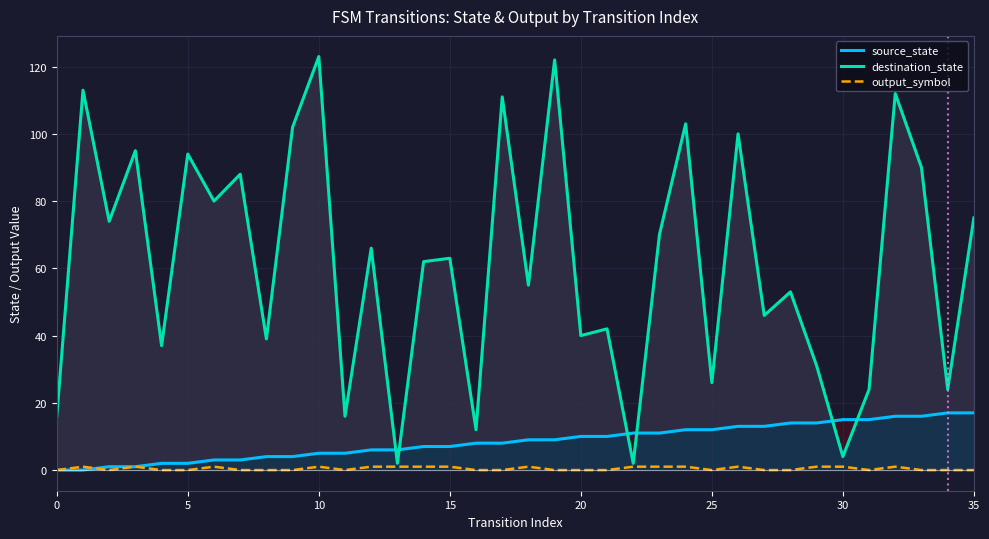

What is the difference between the second highest and second lowest values in the output_symbol series?

1